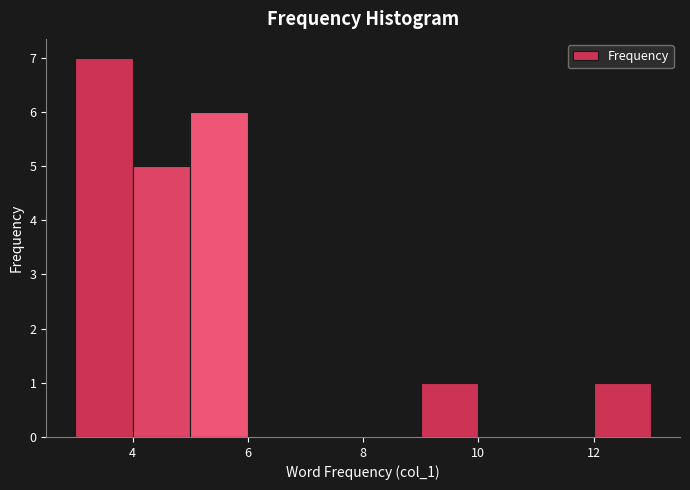

Over which range of the x-axis is the bar tallest?

3 to 4